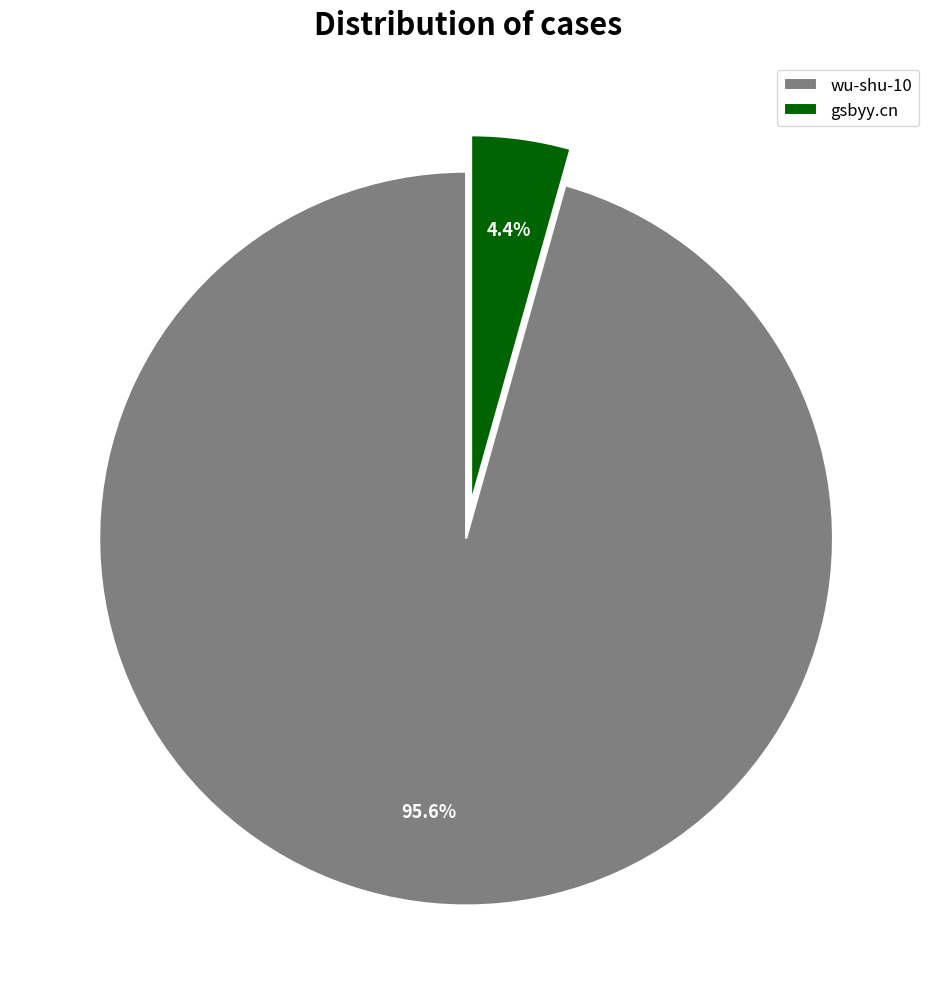

Does gsbyy.cn account for over 50% of the chart?

No